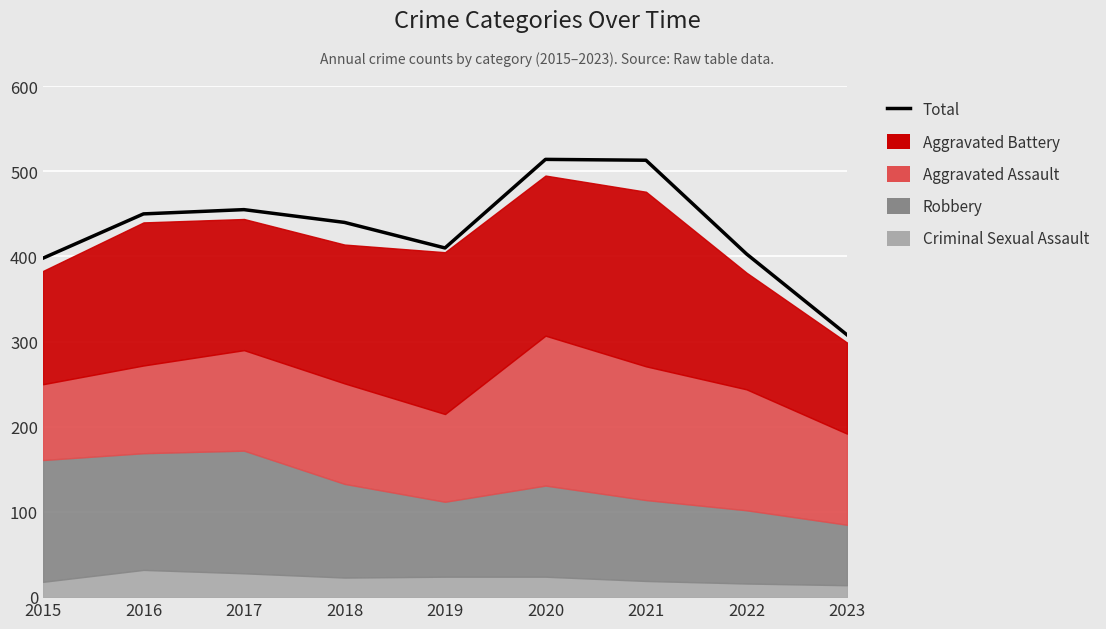

True or false: the data shows 398 at 2015.

True